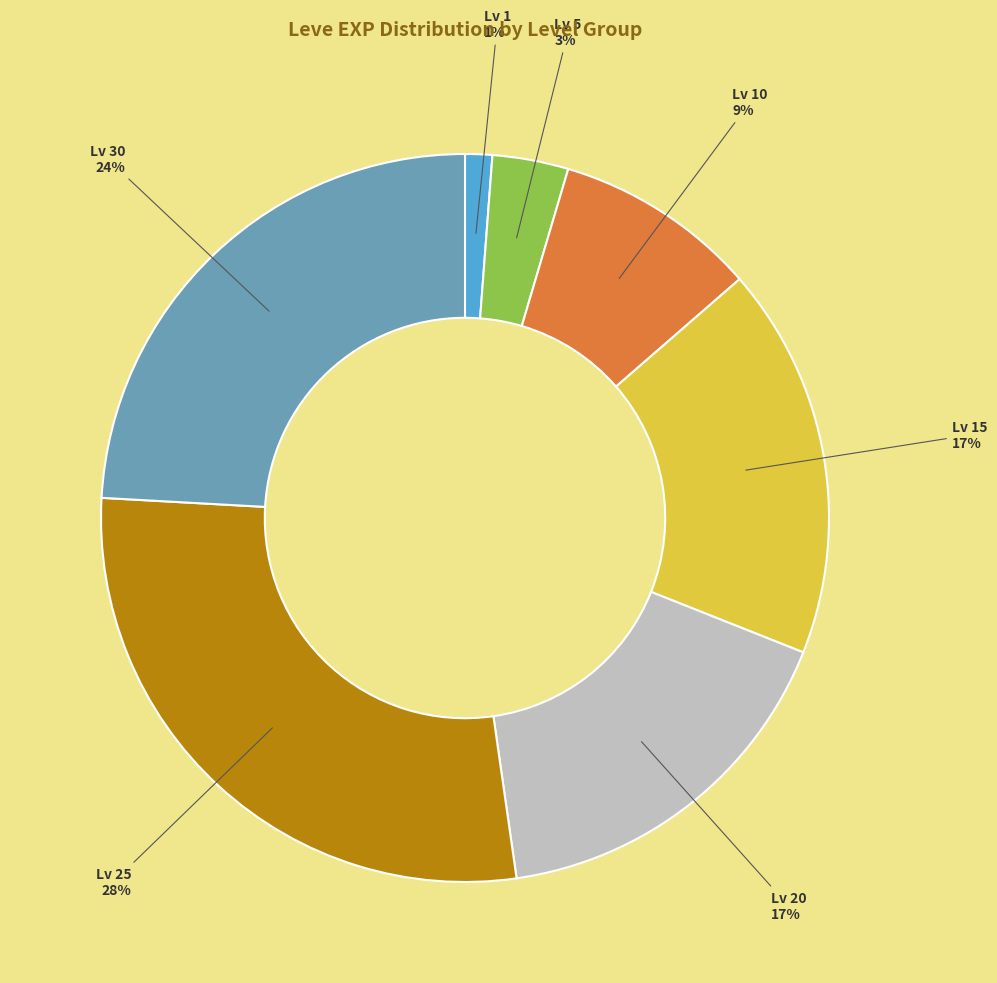

Does Lv 20 represent more than half of the total?

No